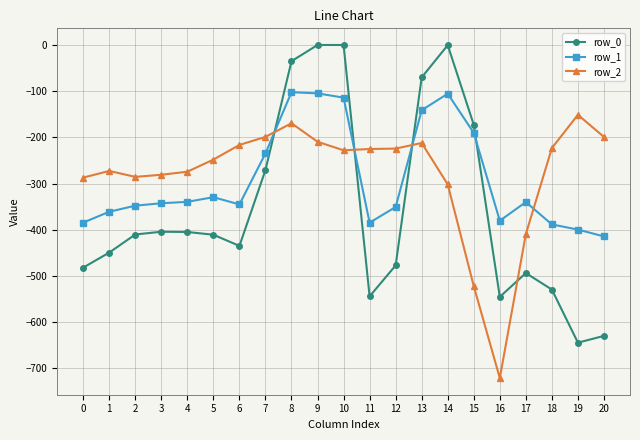

Which series has the largest total across all categories?

row_2